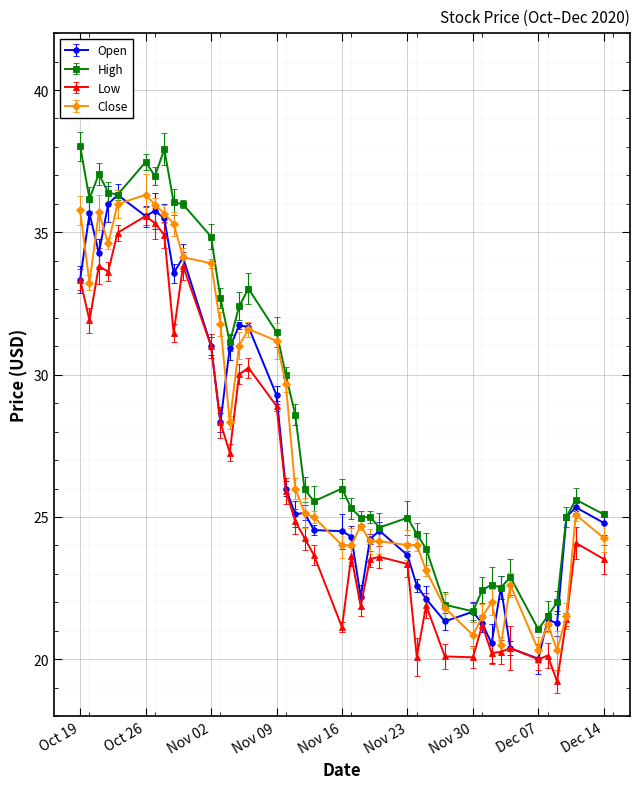

What is the value of the Close point at the 12th from the left?

31.8